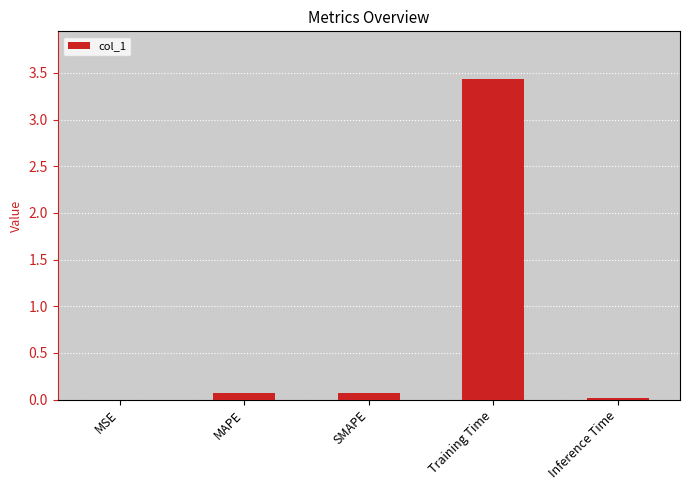

What is the average value?

0.7